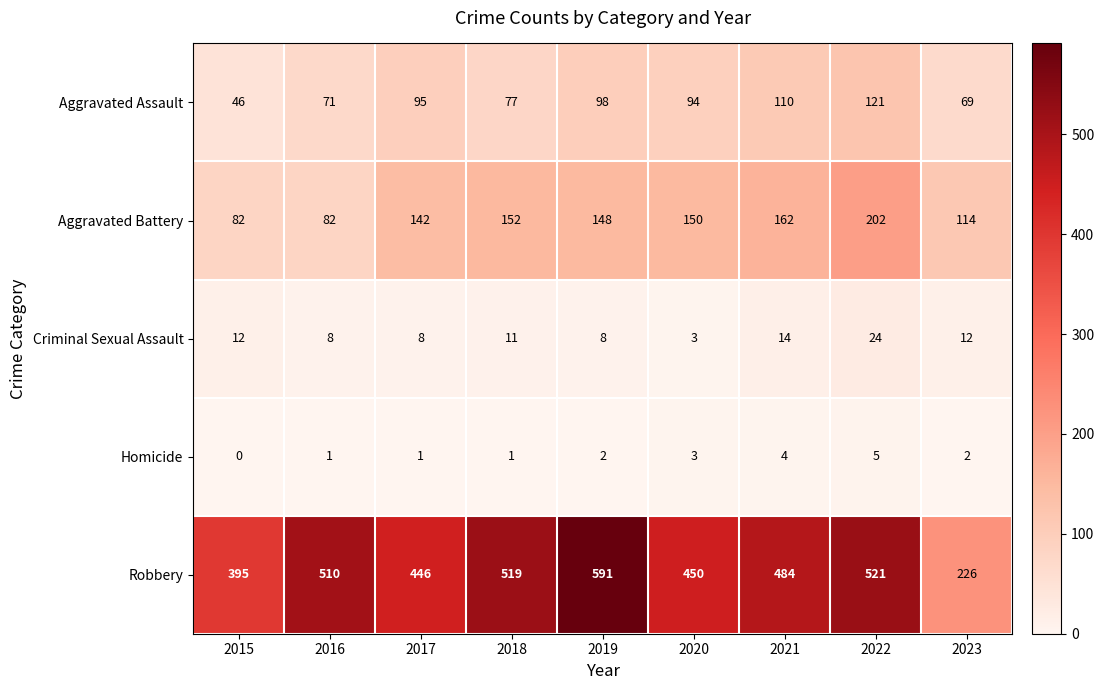

Rank the series by their maximum value, from lowest to highest.

Homicide, Criminal Sexual Assault, Aggravated Assault, Aggravated Battery, Robbery